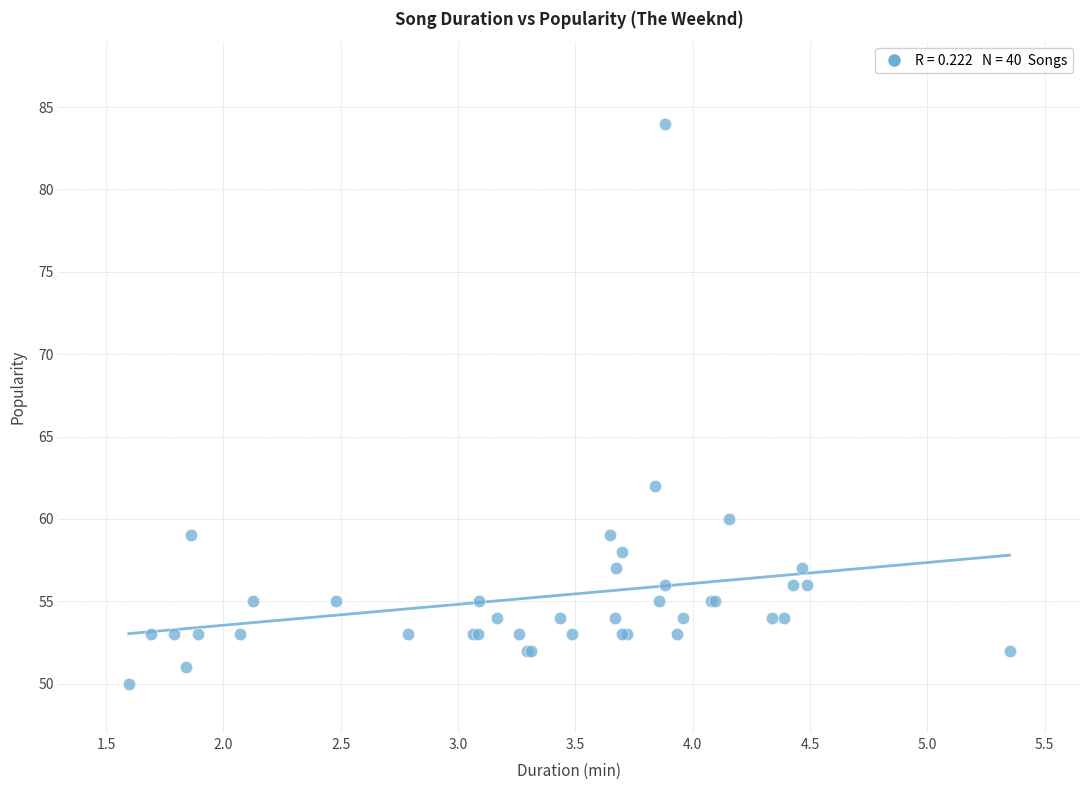

What Y value in the scatter plot is closest to 67?

62